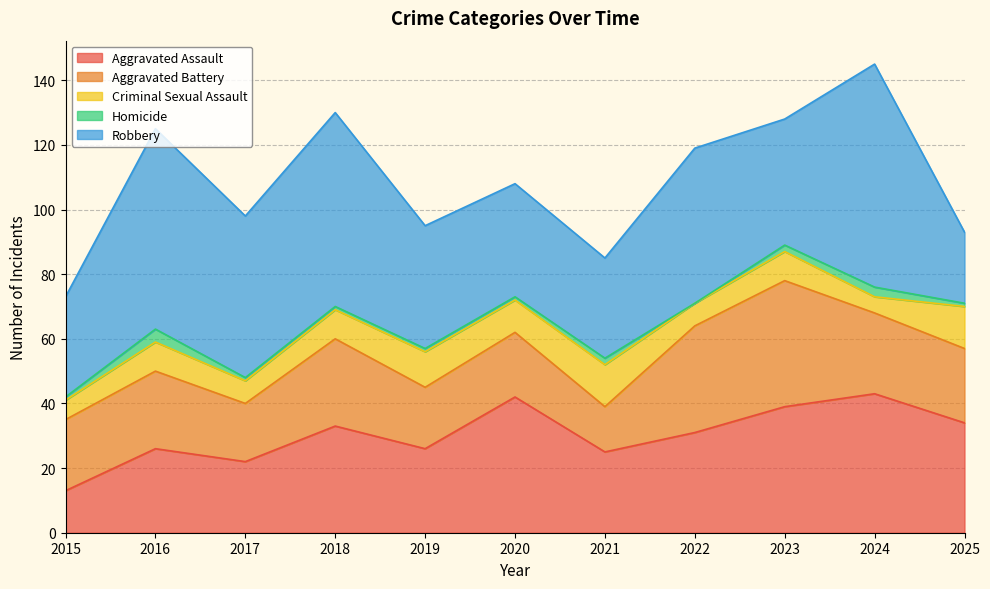

What is the difference between the second highest and second lowest values in the Aggravated Assault series?

20